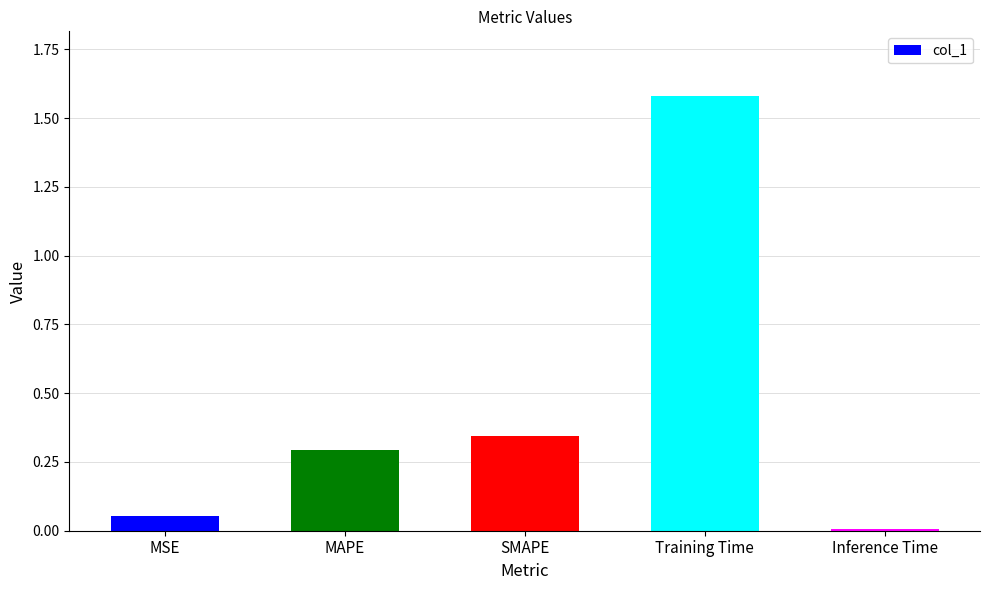

What is the change in value from MSE to Training Time?

+1.5